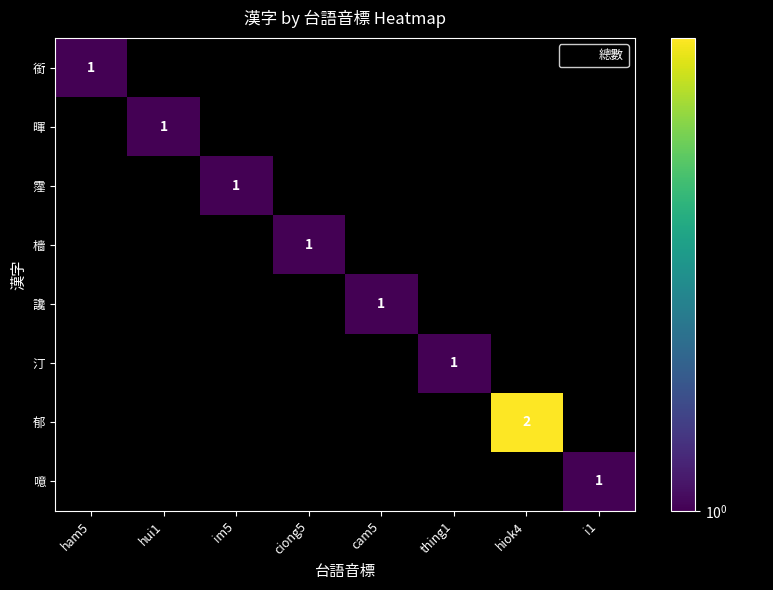

The value of 郁 at hiok4 is 1. True or false?

False